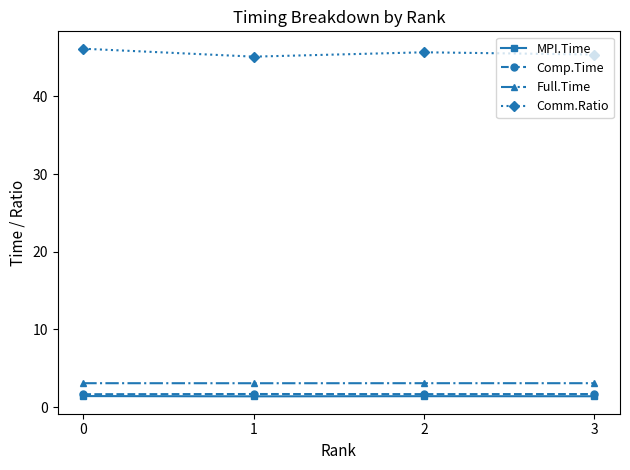

Which series has the largest range (max minus min)?

Comm.Ratio